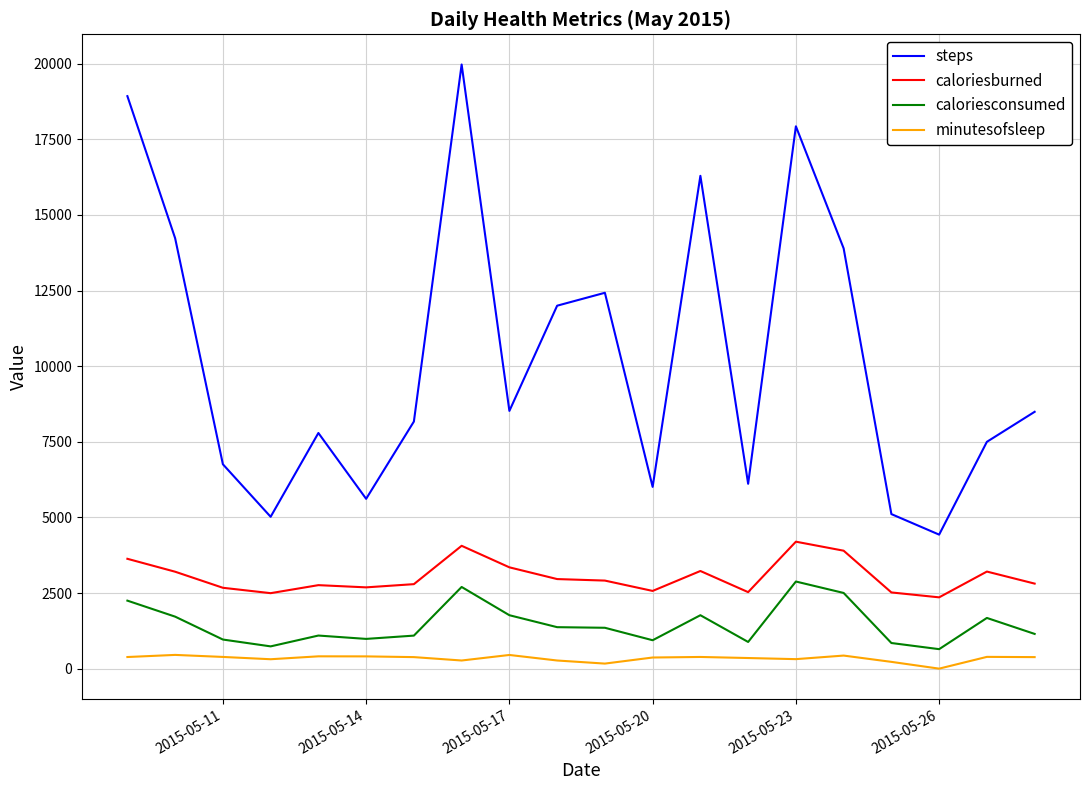

What is the sum of all caloriesburned values?

60843